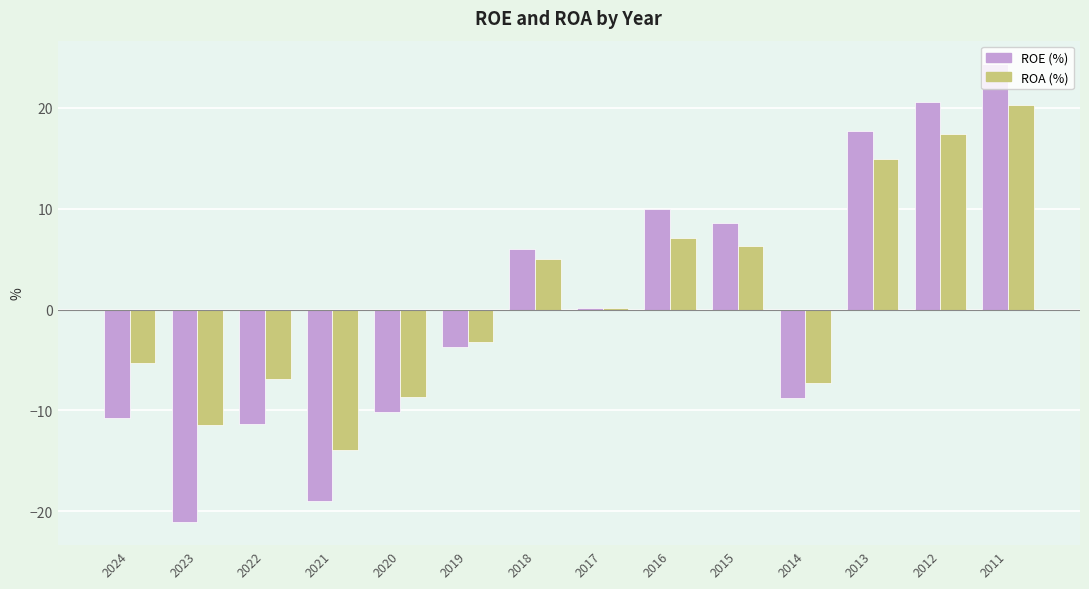

Where is ROE (%) nearest to the value 1?

2017